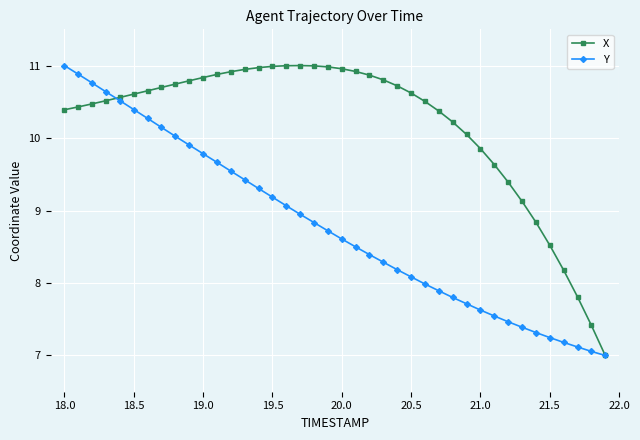

What is the value of the X point at the 20th from the left?

11.0